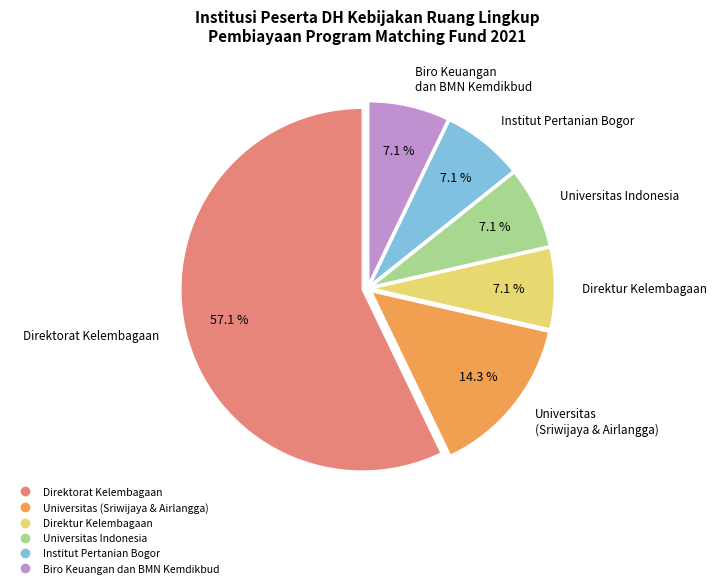

Is there a majority slice in this chart?

Yes